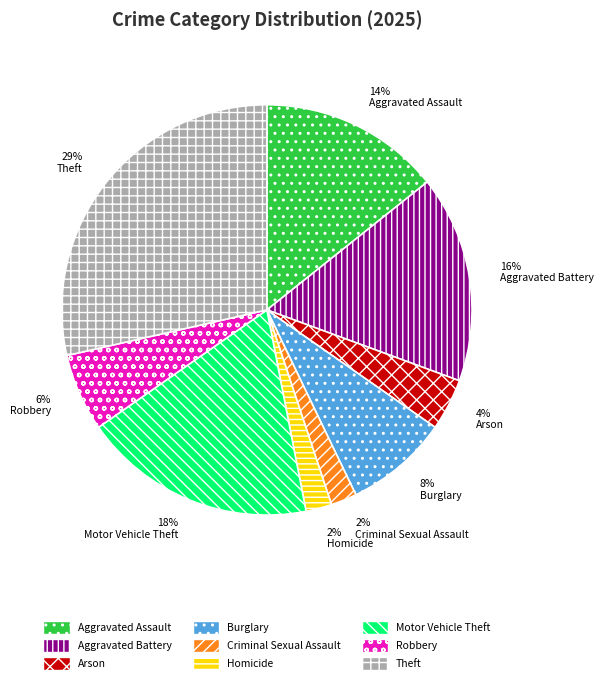

Is Aggravated Assault the majority of the pie?

No